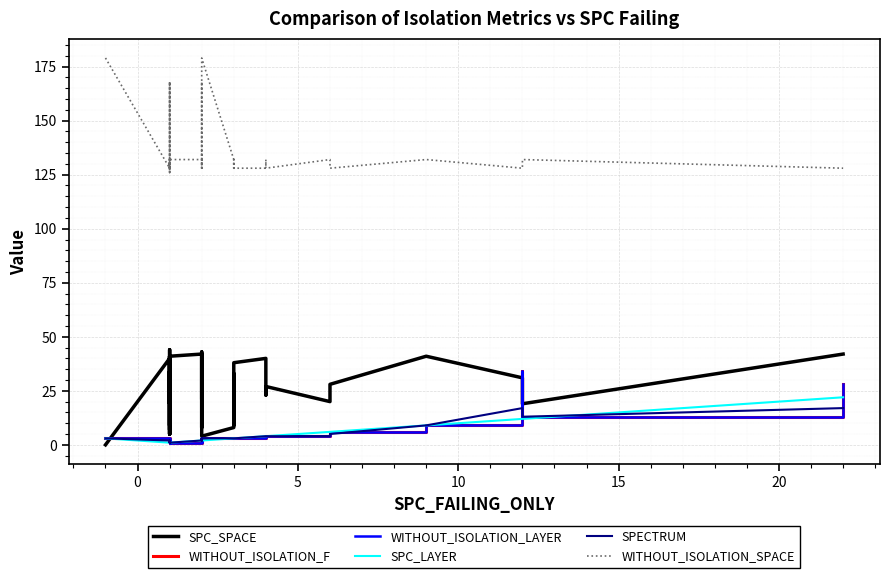

How many categories are shown in the chart?

40